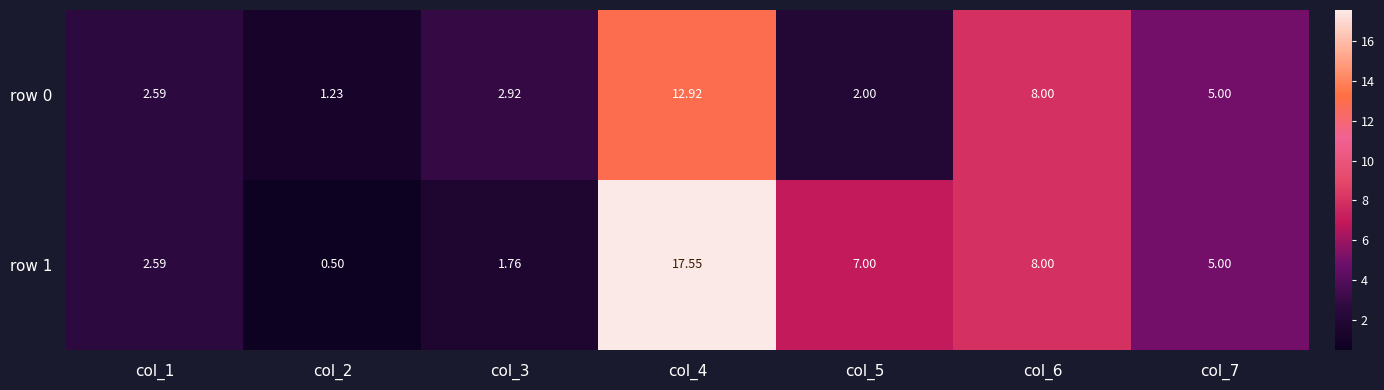

Count the number of data series in this chart.

2